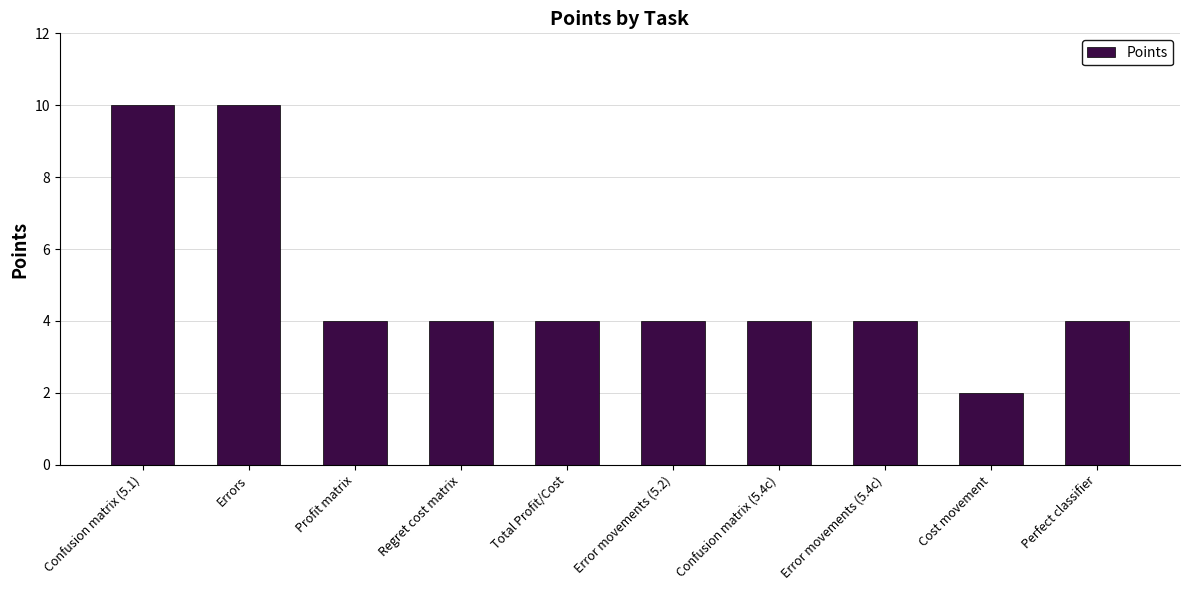

What is the approximate value at Error movements (5.2)?

4